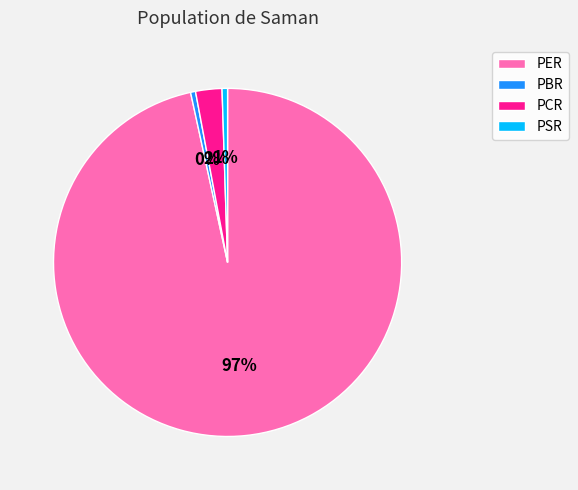

Does any single category account for the majority?

Yes